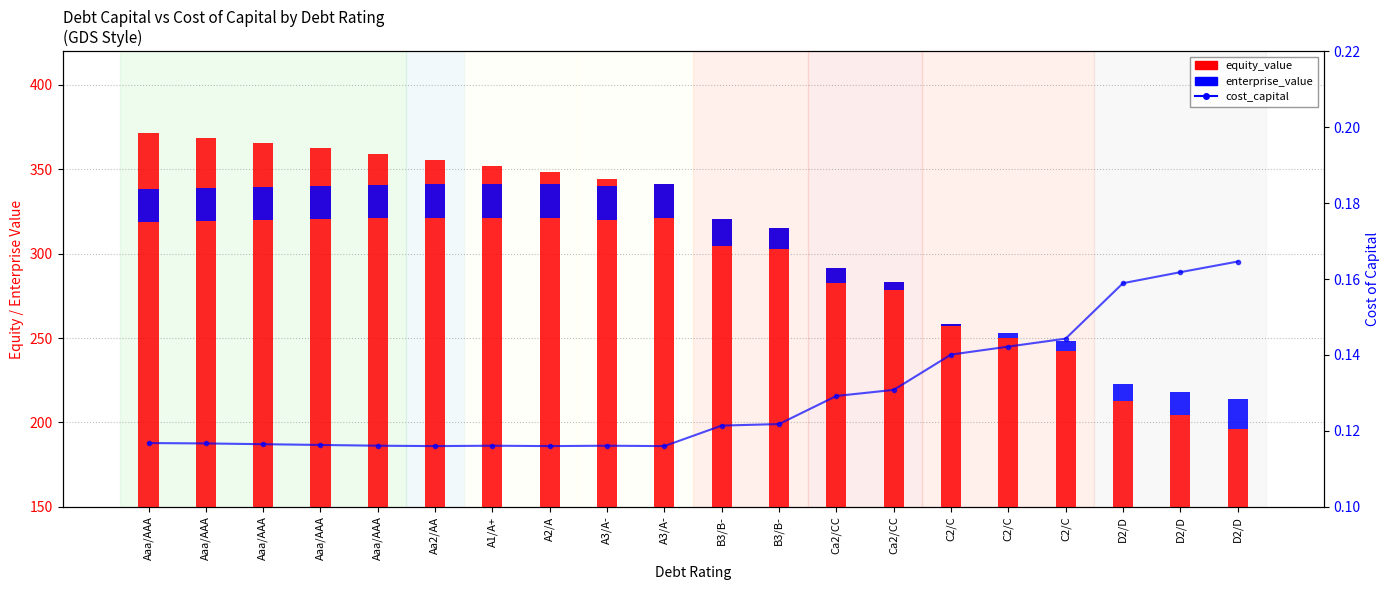

At how many categories does at least one series exceed 172?

20